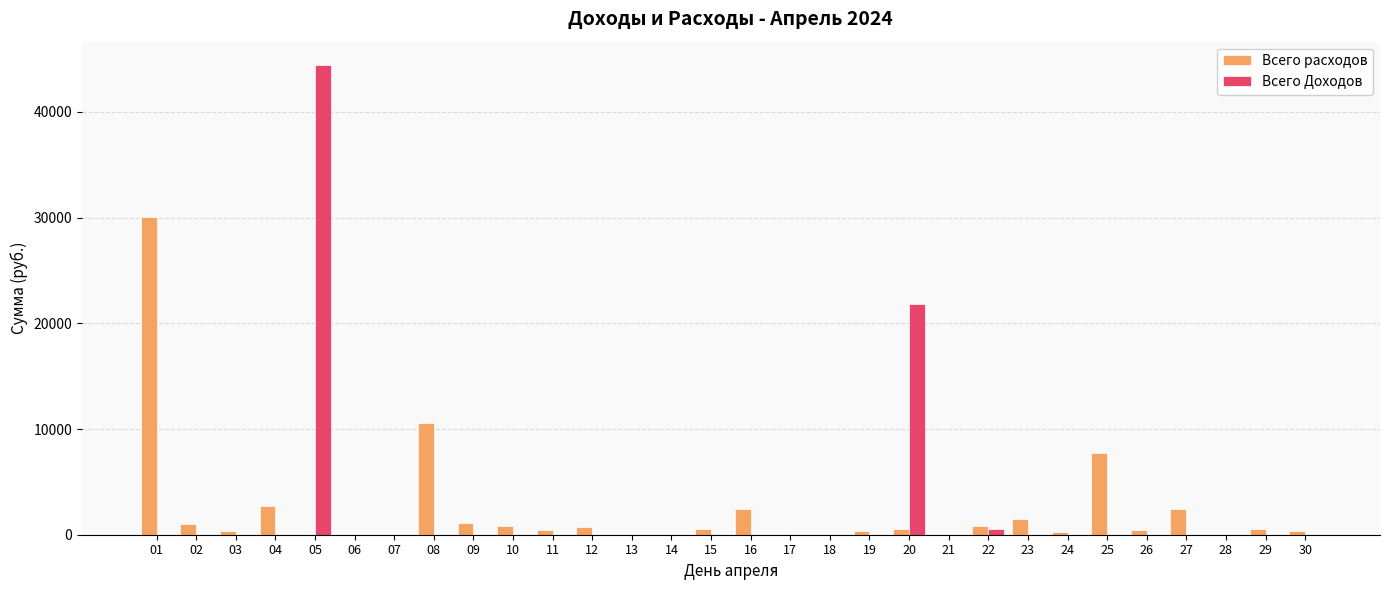

How many data points in Всего Доходов are above 0?

3